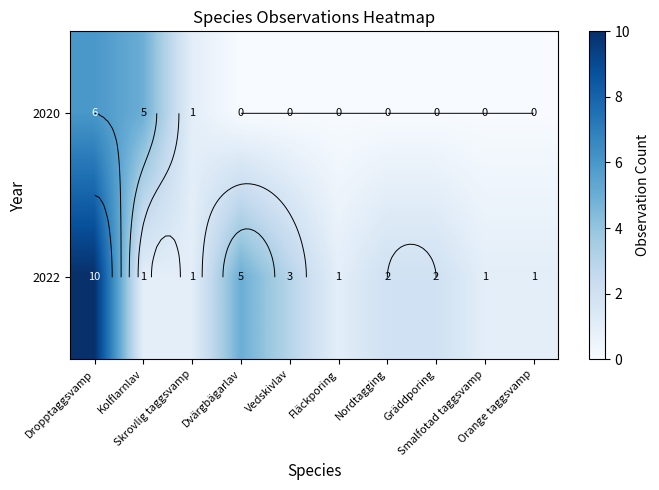

Is the value of 2022 at Orange taggsvamp greater than the value of 2020 at Kolflarnlav?

No